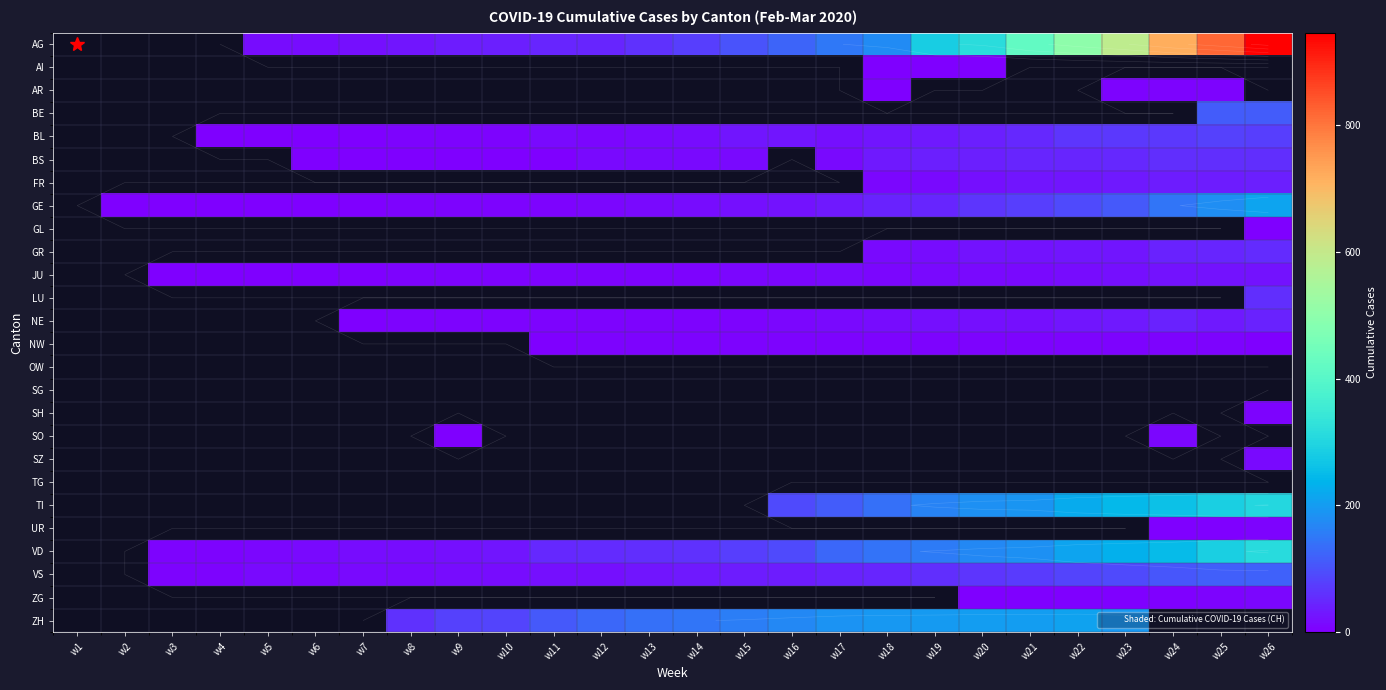

True or false: VS has a value of 1.2 at w4.

False